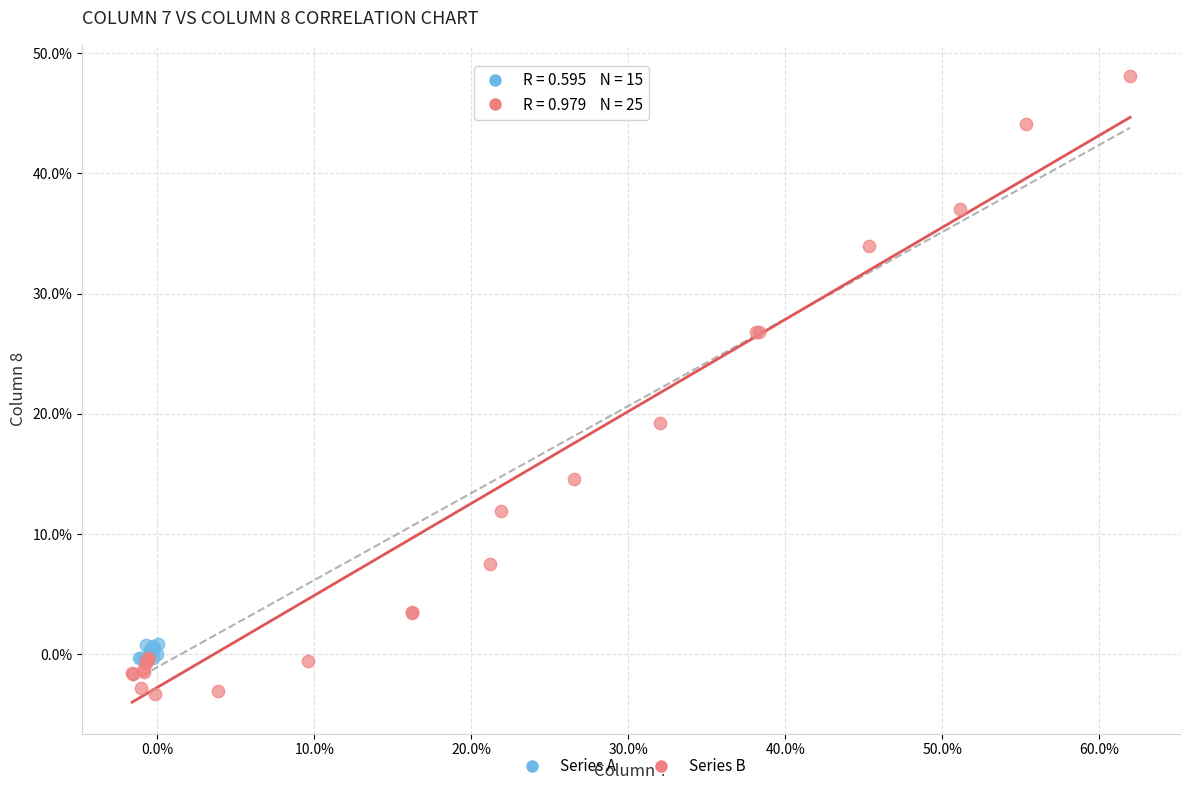

Which series contains the highest Y value?

Series B